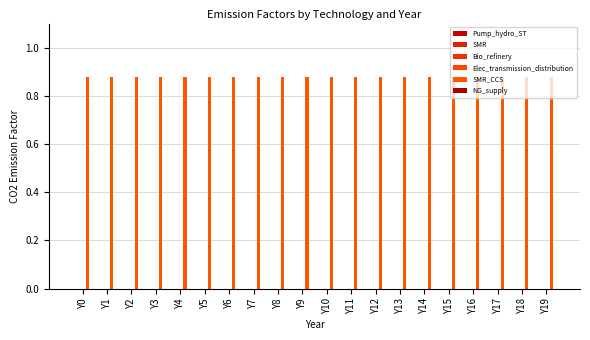

Is the value of NG_supply at Y10 greater than the value of SMR at Y15?

No